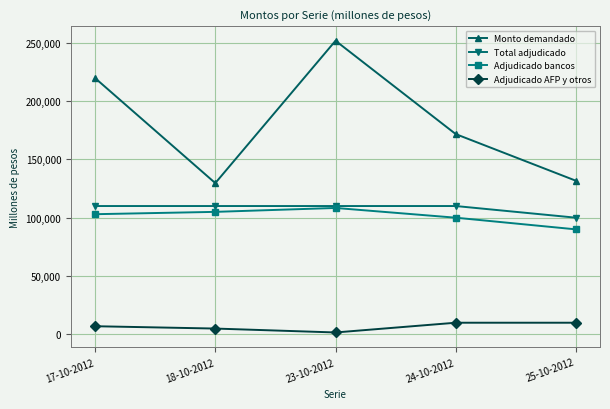

Between 24-10-2012 and 25-10-2012, which series saw the biggest shift?

Monto demandado